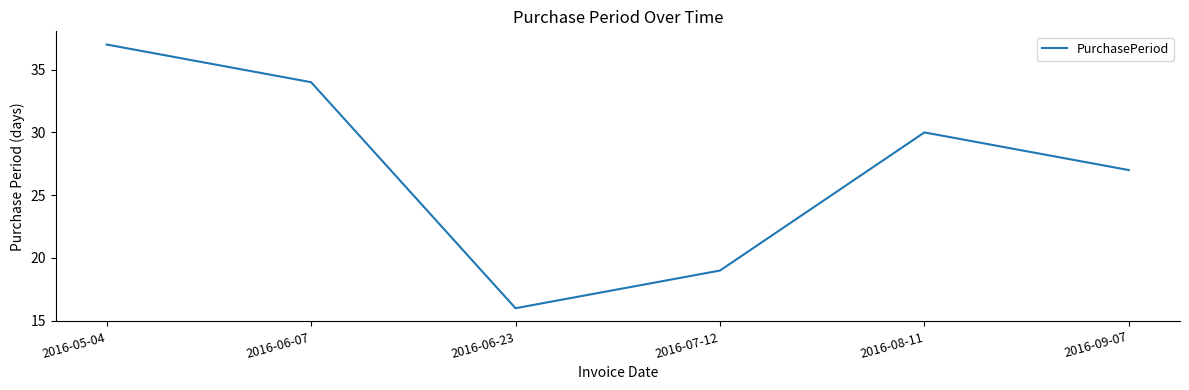

What is the difference between the maximum and minimum values?

21